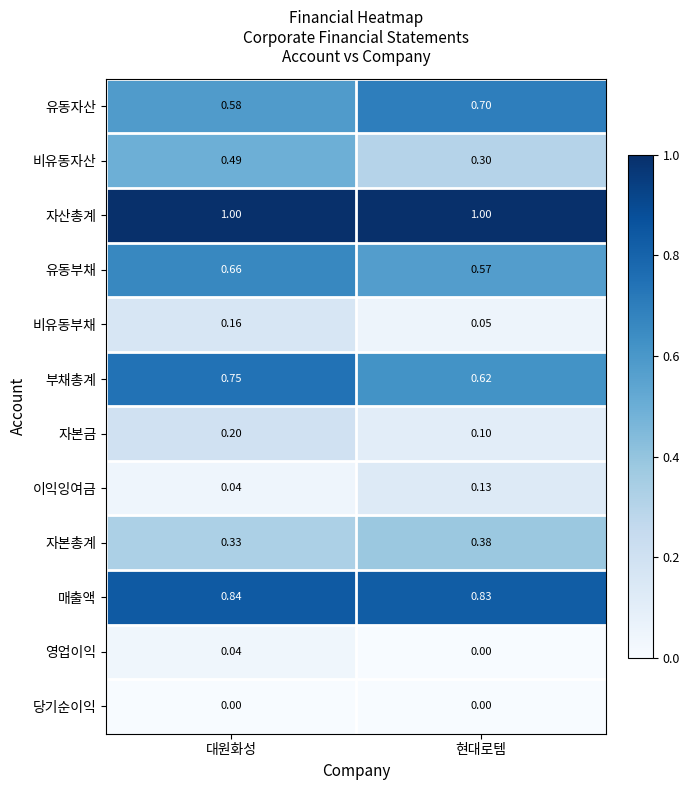

Which series has the largest total across all categories?

자산총계